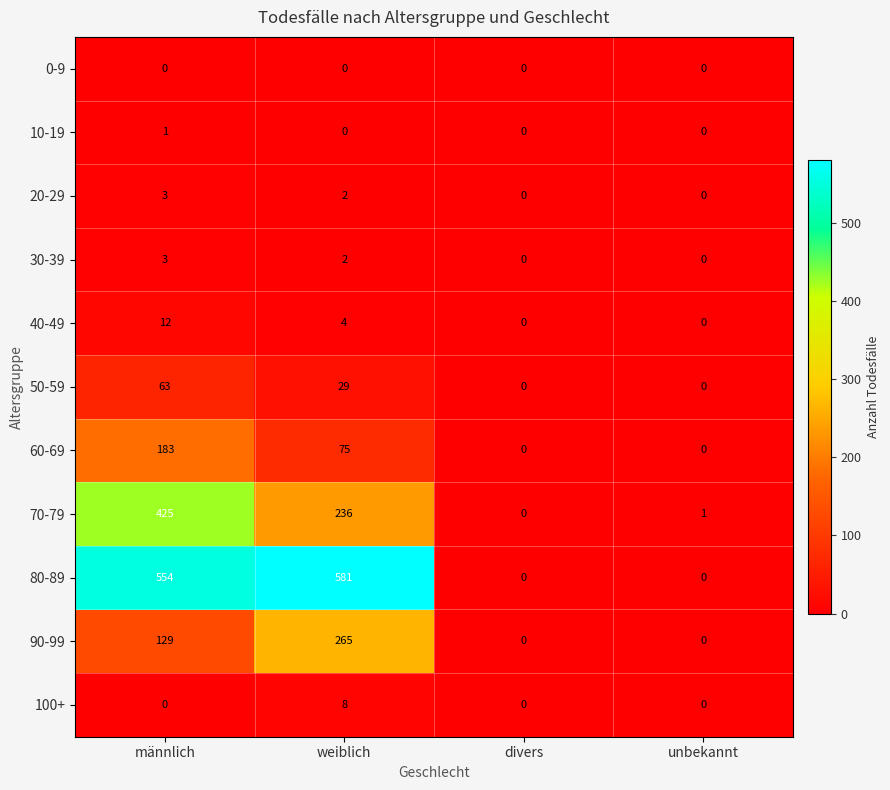

What is the difference between the 70-79 values at divers and männlich?

425